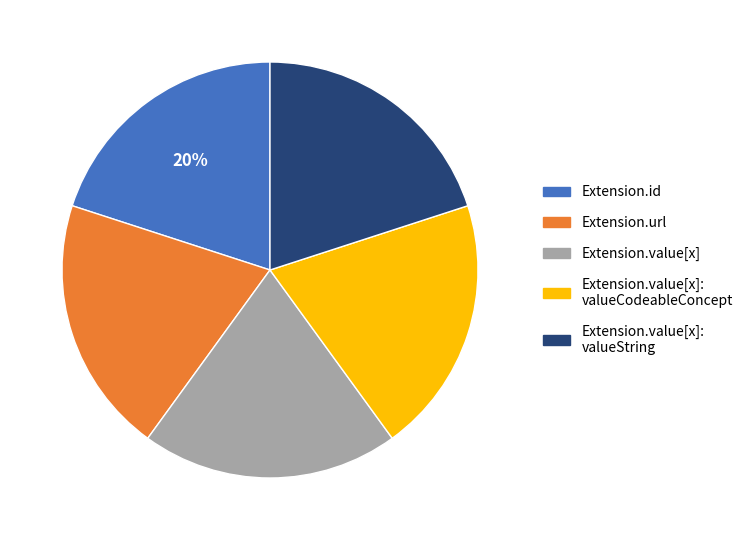

Is there a majority slice in this chart?

No